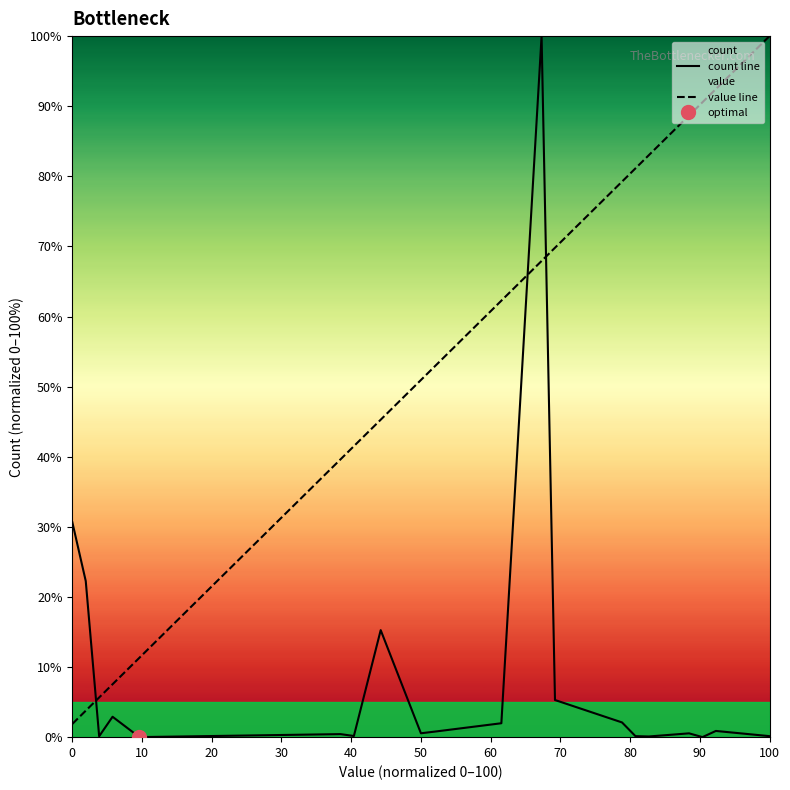

True or false: value line has more than 2 points higher than both neighbors.

False